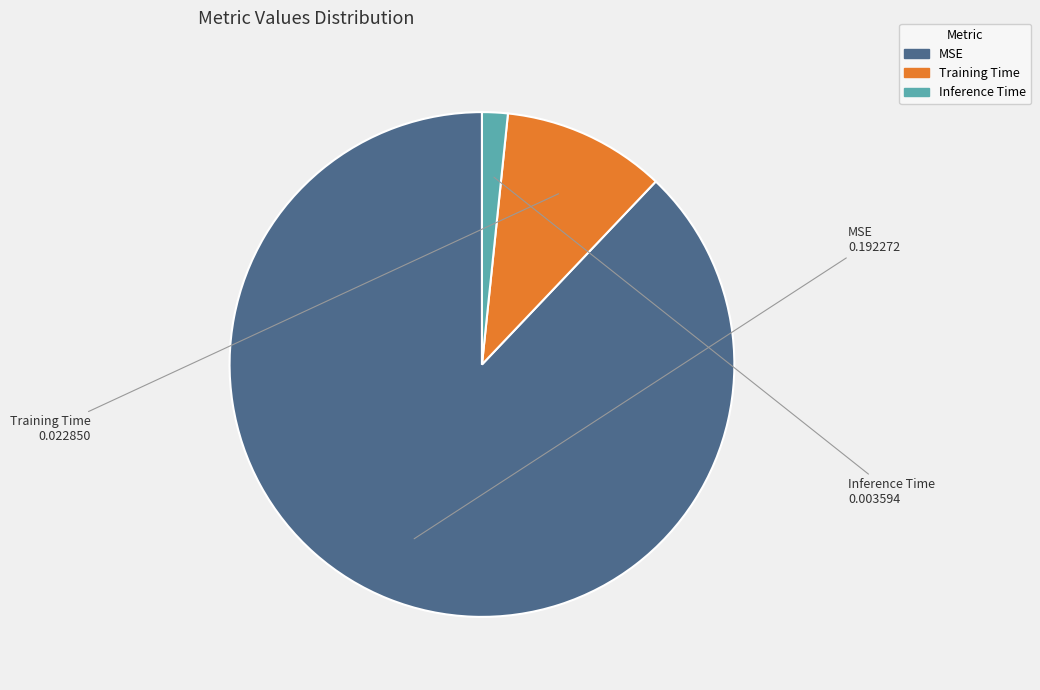

How many slices are in this pie chart?

3